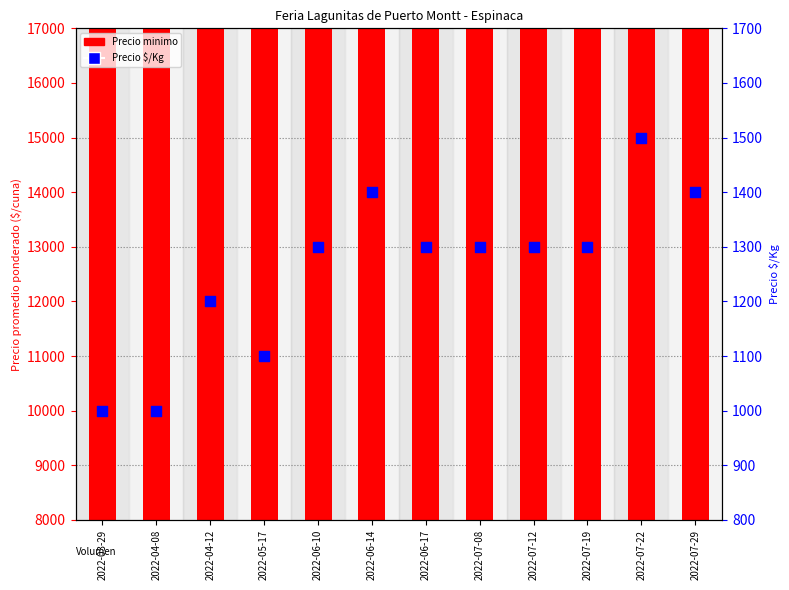

What is the total value across all series at 2022-07-12?

14300